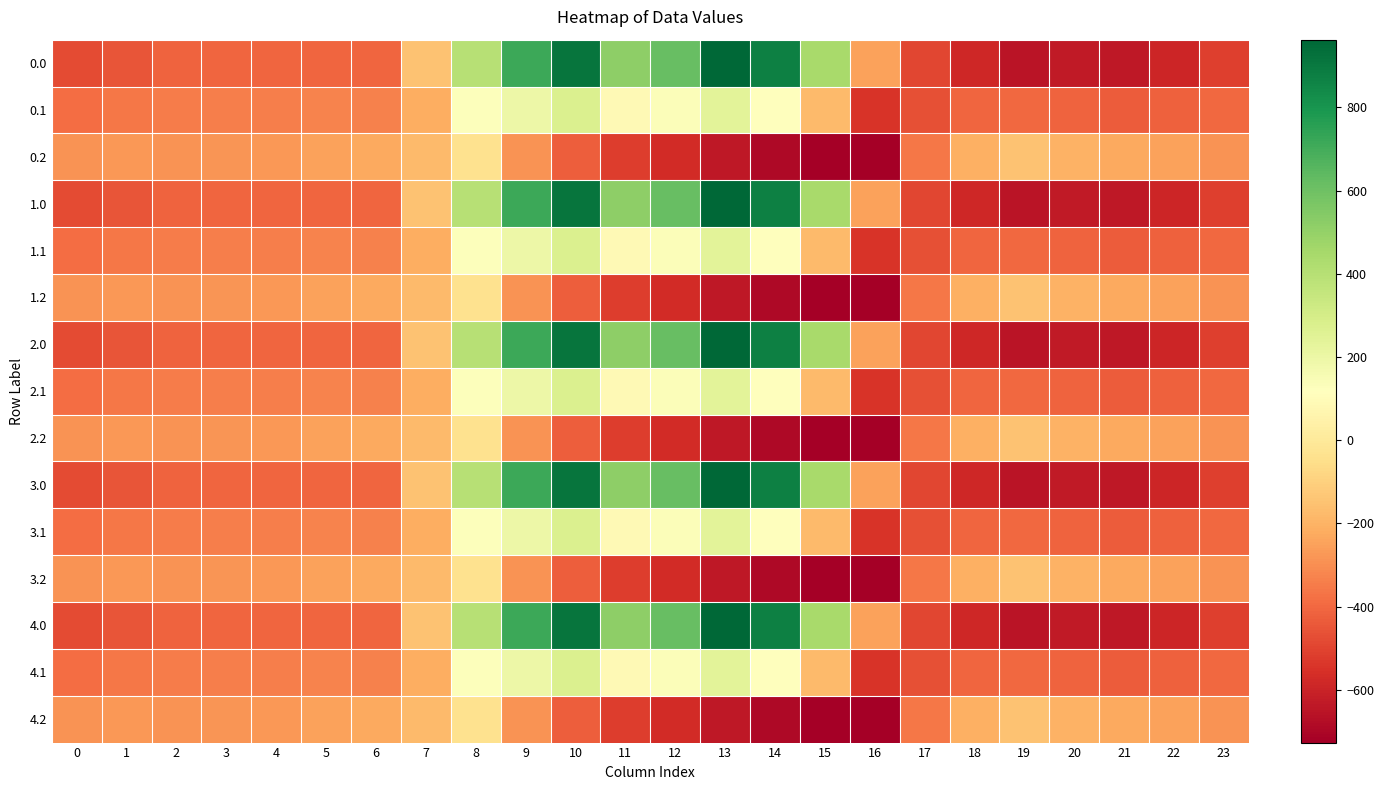

At 11, list the series in order from largest to smallest.

0.0, 1.0, 2.0, 3.0, 4.0, 0.1, 1.1, 2.1, 3.1, 4.1, 0.2, 1.2, 2.2, 3.2, 4.2